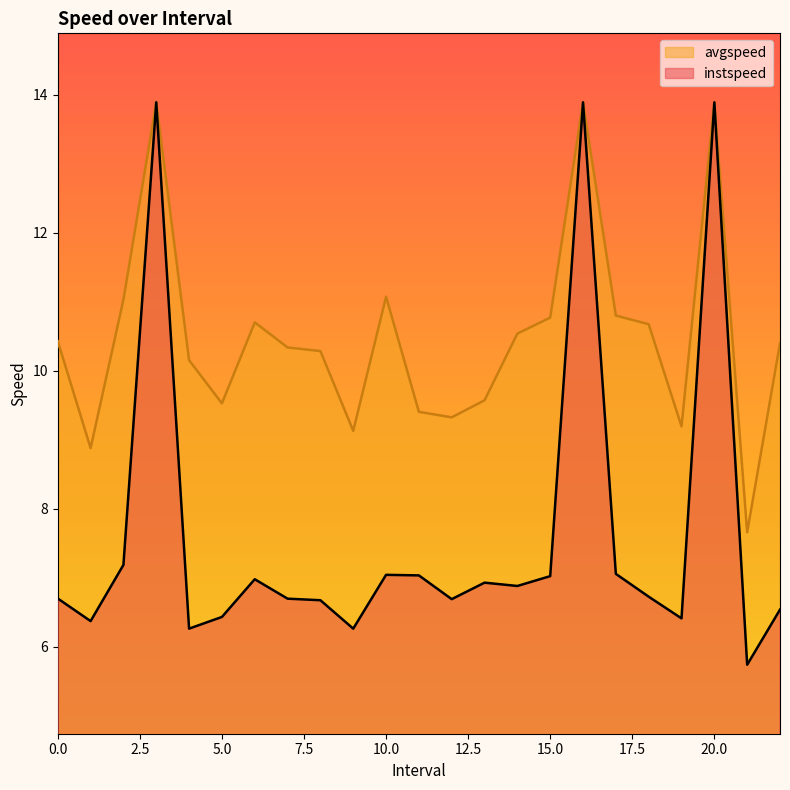

List the series in order of their overall mean, highest first.

avgspeed, instspeed